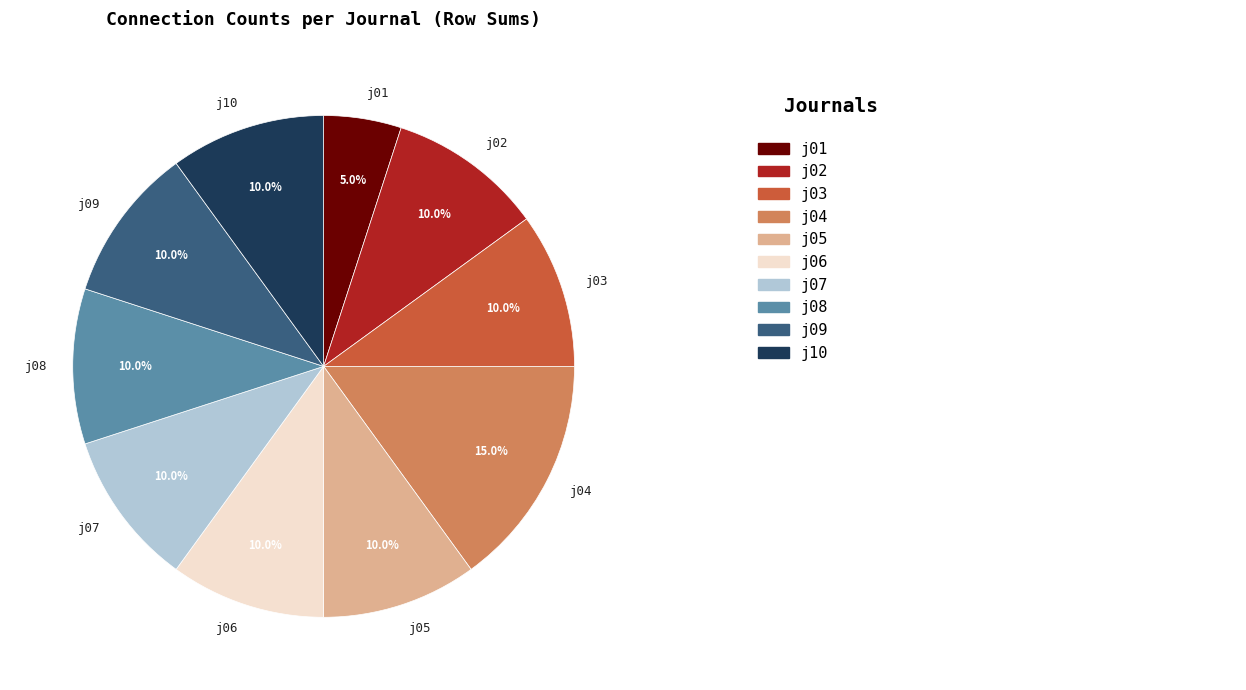

What portion of the pie excludes j10?

90.0%